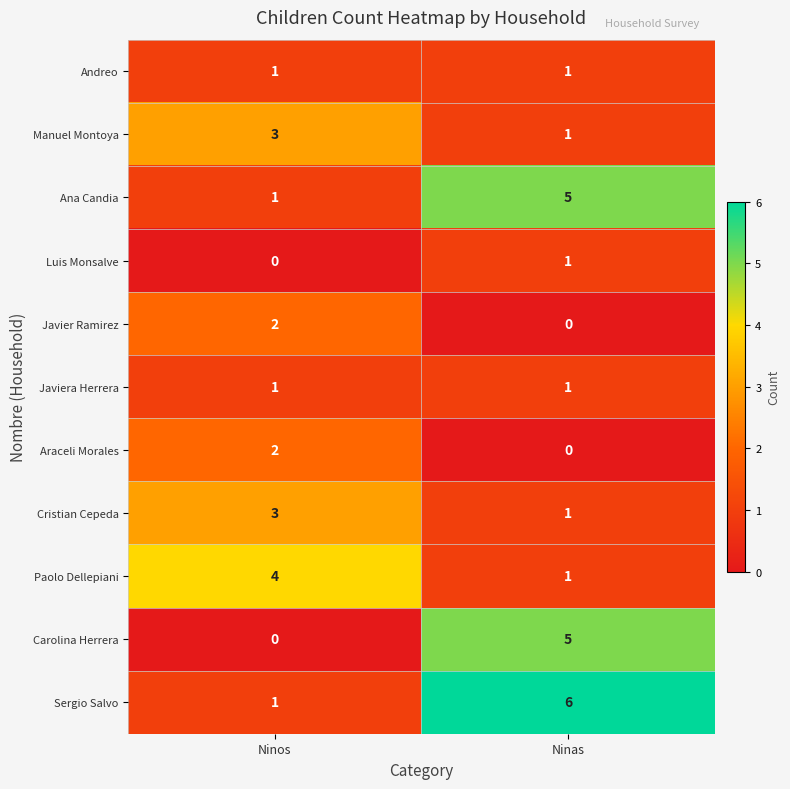

What is the difference between the highest and lowest values at Ninos?

4